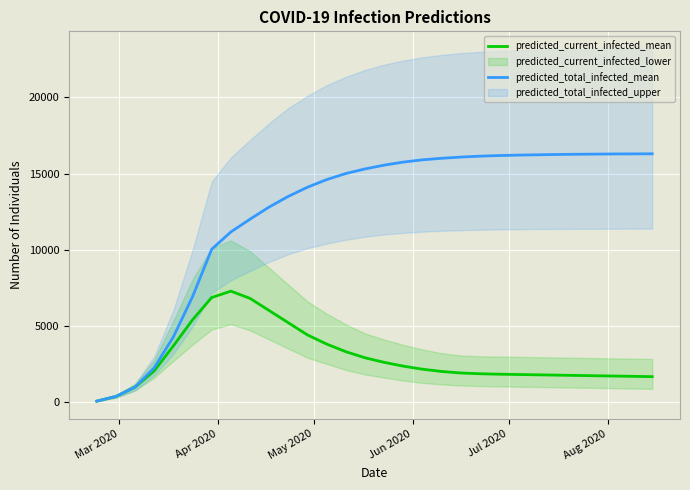

At how many categories does at least one series exceed 13084?

20